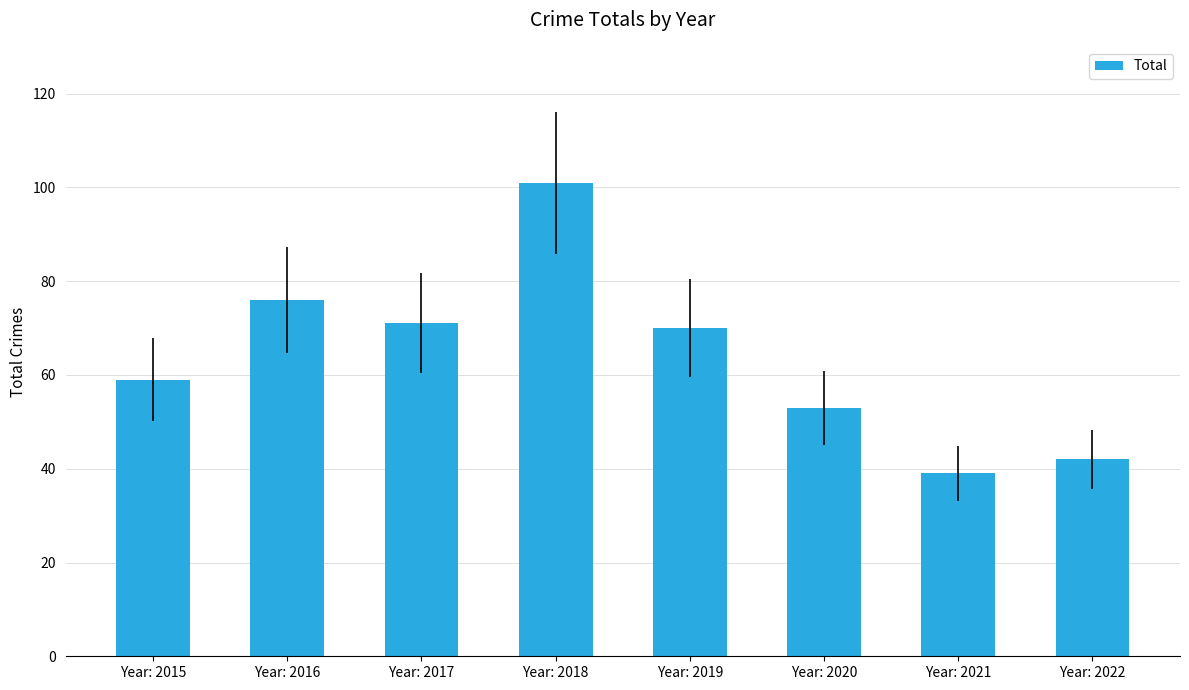

Reading left to right, transcribe all the data shown in this chart.

59	76	71	101	70	53	39	42